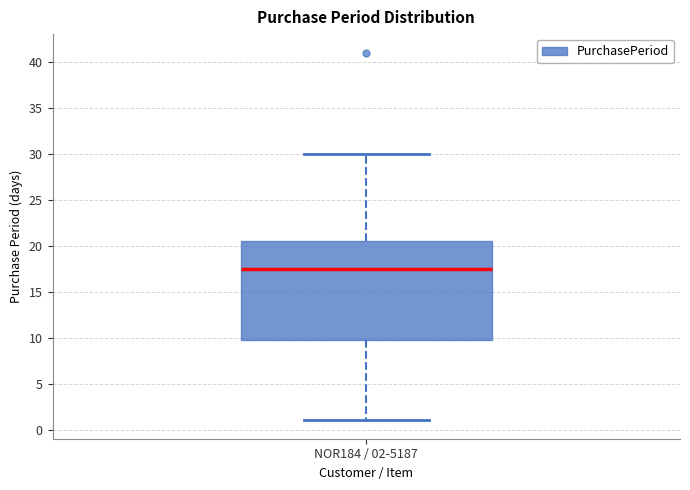

Transcribe this box plot: give where the median line is, the range the box spans, and where the two whiskers end, as read against the y-axis. The values are not printed on the chart, so give them approximately, as read against the axis.

median 17.5, box 10.0 to 20.5, whiskers 1.0 to 30.0